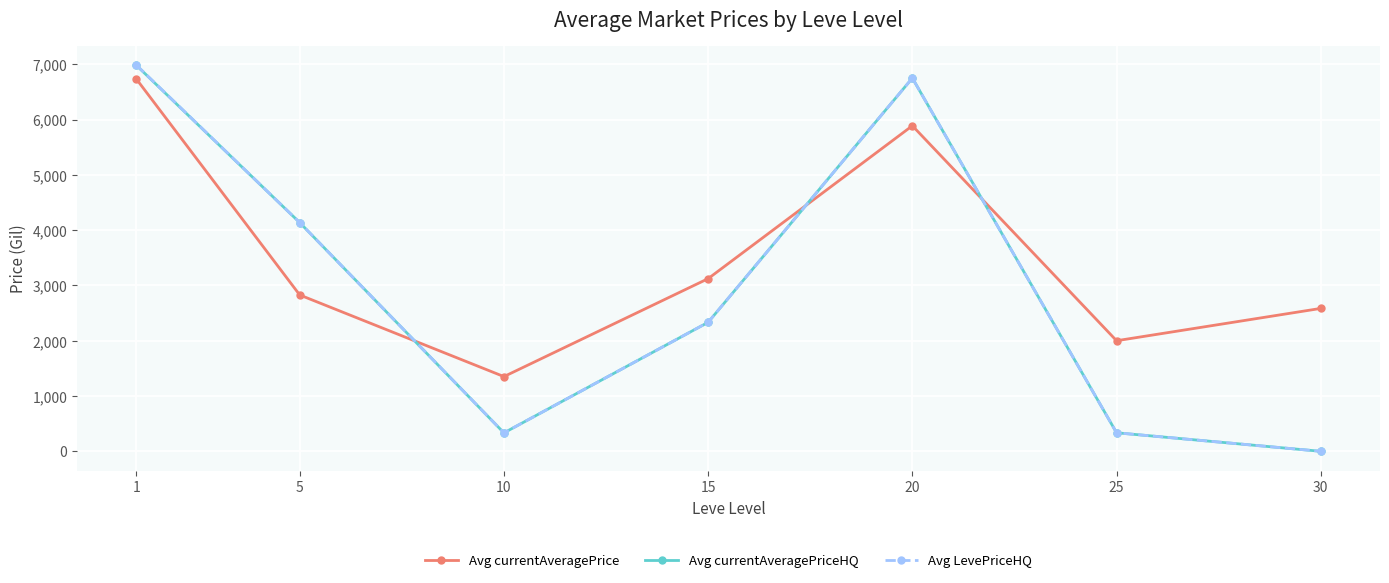

What is the highest value of the Avg currentAveragePriceHQ series?

6980.5